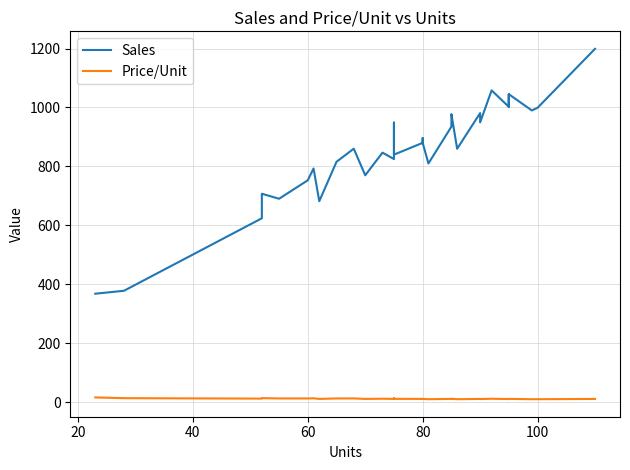

Which series has the largest total across all categories?

Sales